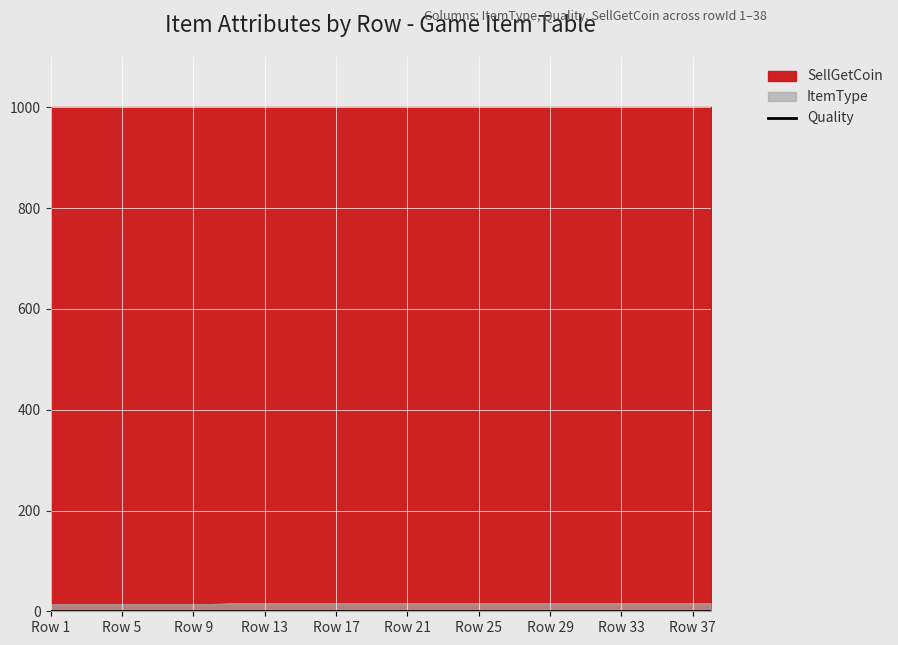

True or false: ItemType and SellGetCoin cross at least once.

False